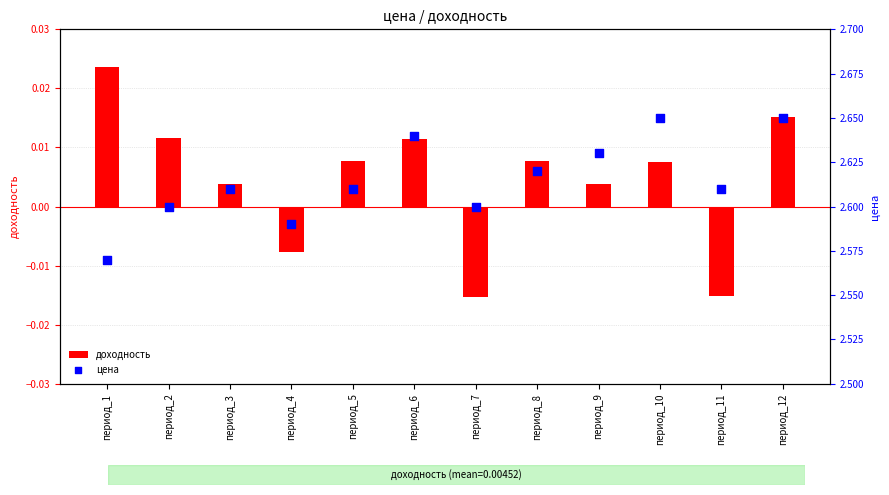

What are all the series names shown in the legend?

доходность, цена